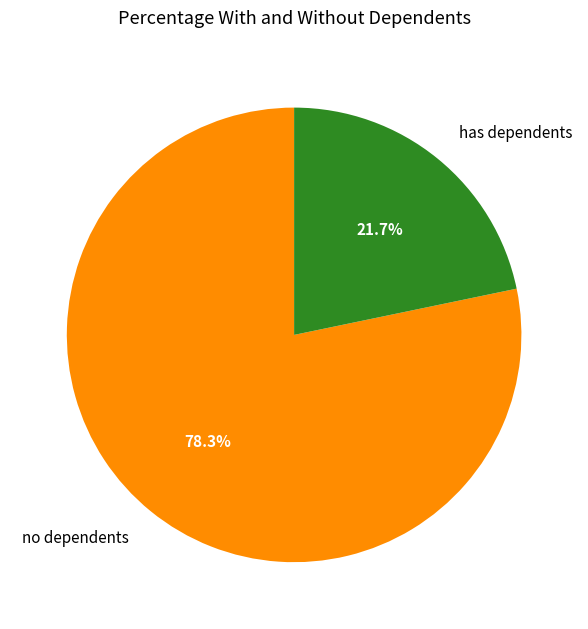

What percentage do no dependents and has dependents together represent?

100.0%